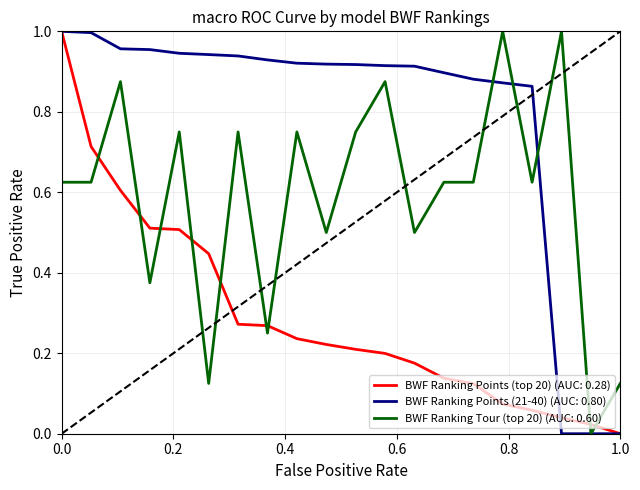

Which series has the largest total across all categories?

BWF Ranking Points (21-40) (AUC: 0.80)